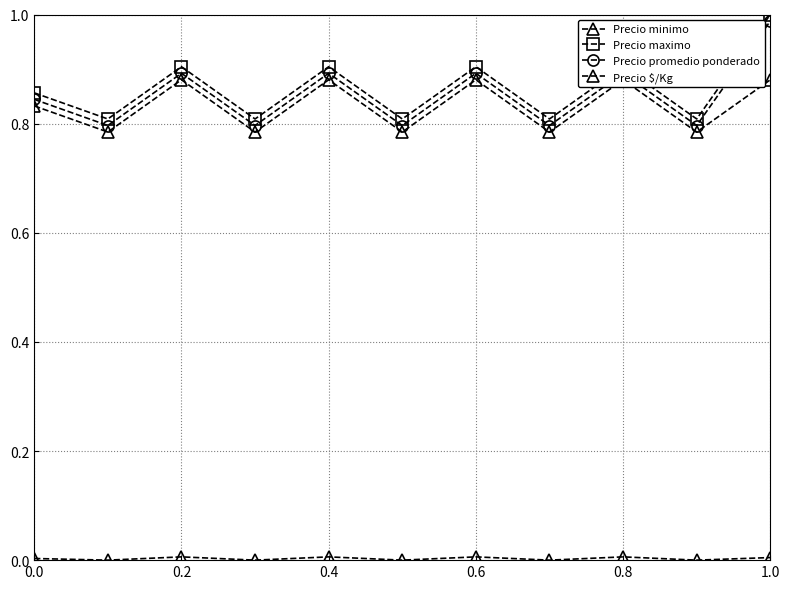

What are all the series names shown in the legend?

Precio minimo, Precio maximo, Precio promedio ponderado, Precio $/Kg